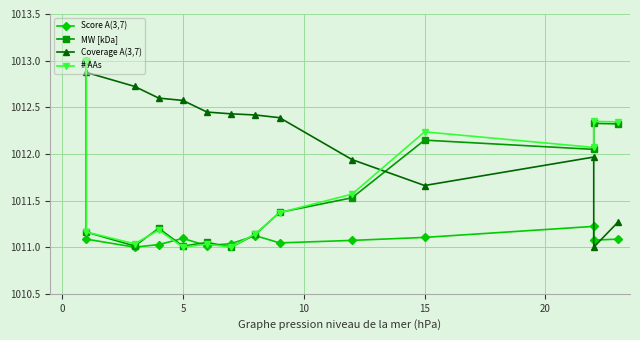

Count the number of data series in this chart.

4